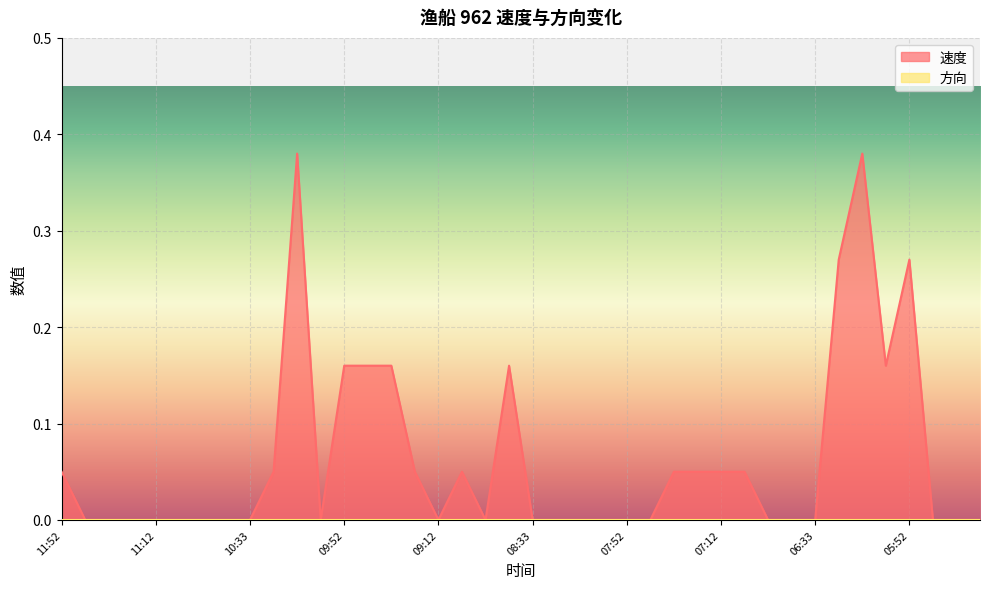

At which category does the data reach its first local peak?

10:12